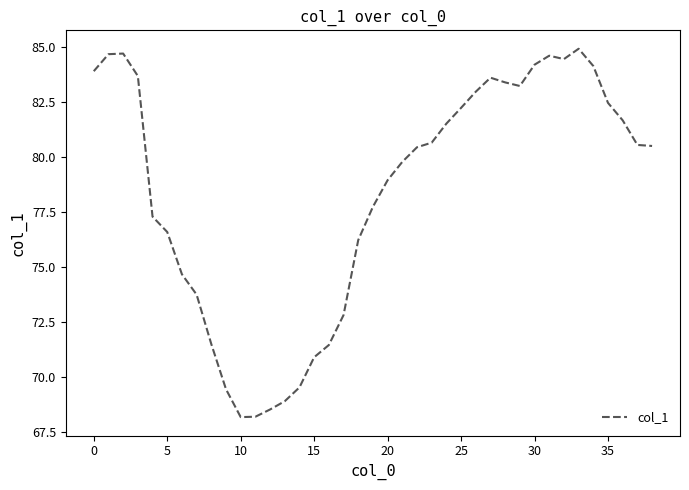

What is the greatest value displayed?

84.9